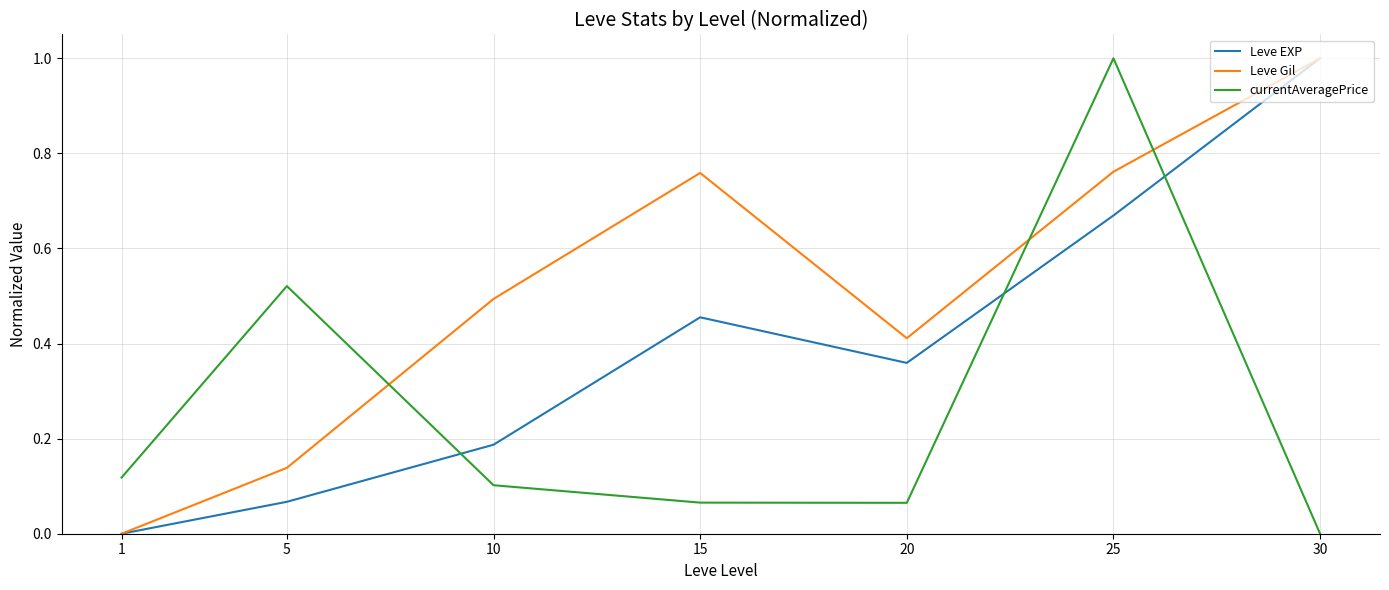

What is the sum of the Leve Gil values at 25 and 20?

1.2